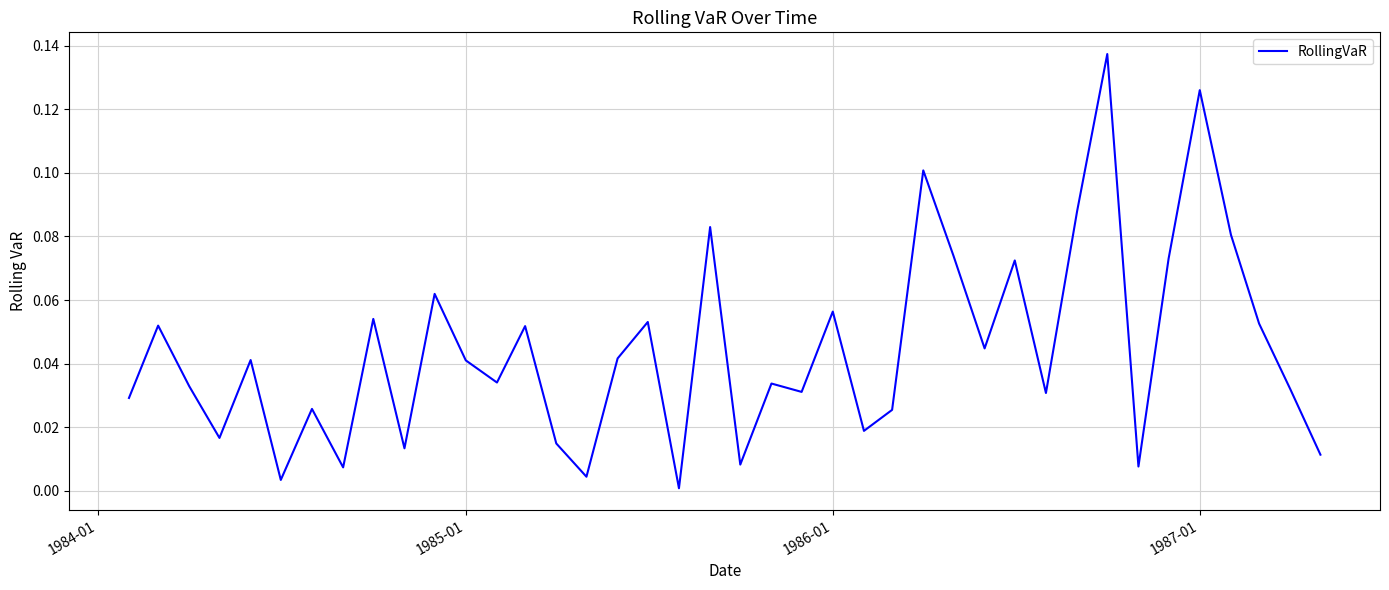

Does the chart display data point markers on the line(s)?

No